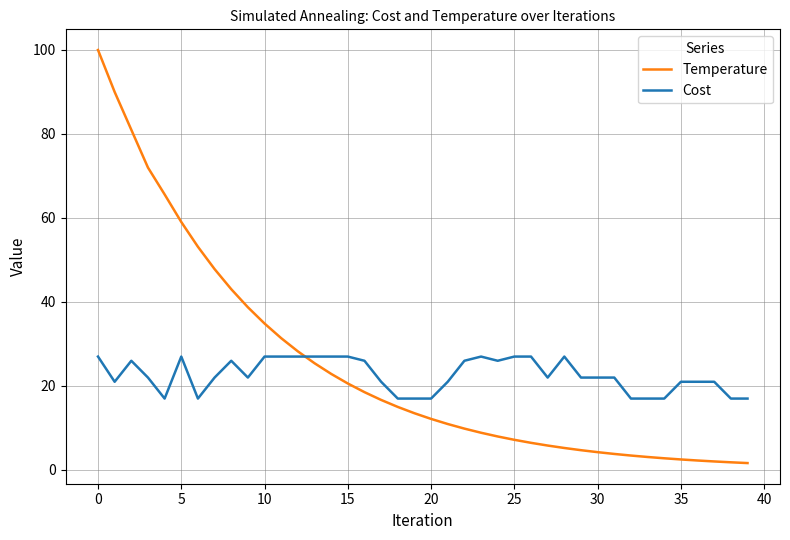

What is the greatest value displayed?

100.0